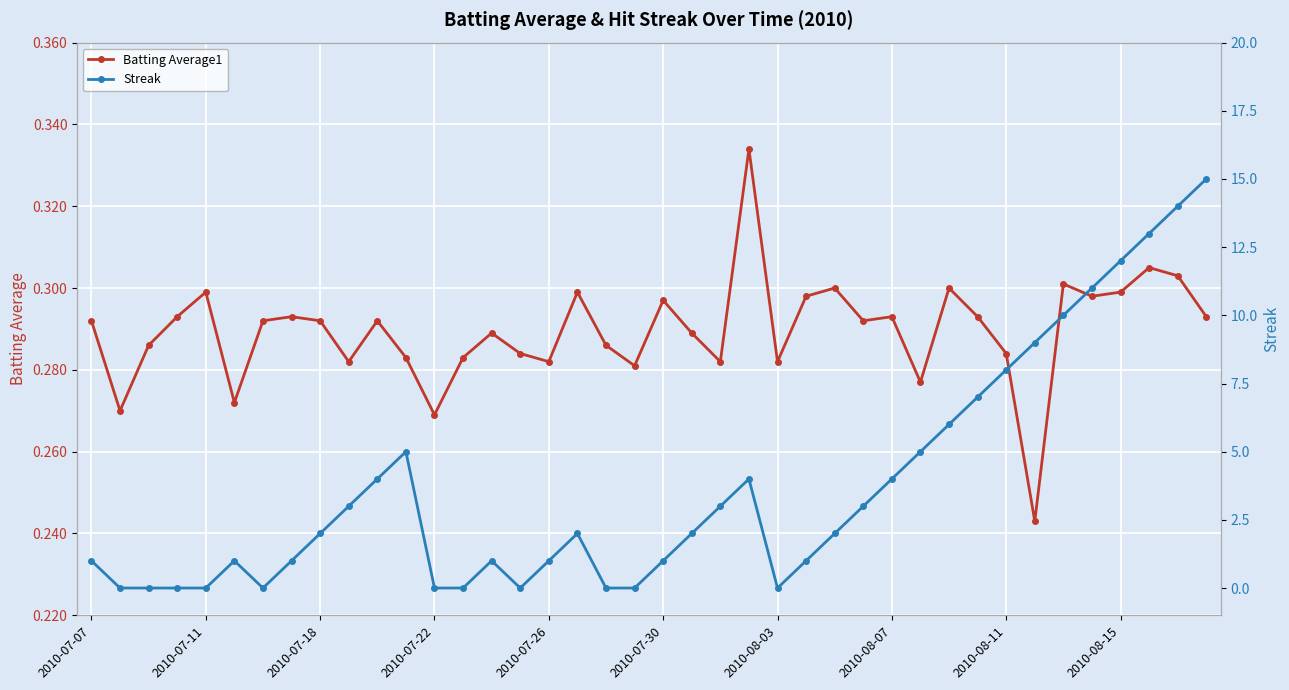

What is the difference between the highest and lowest values at 38?

13.7